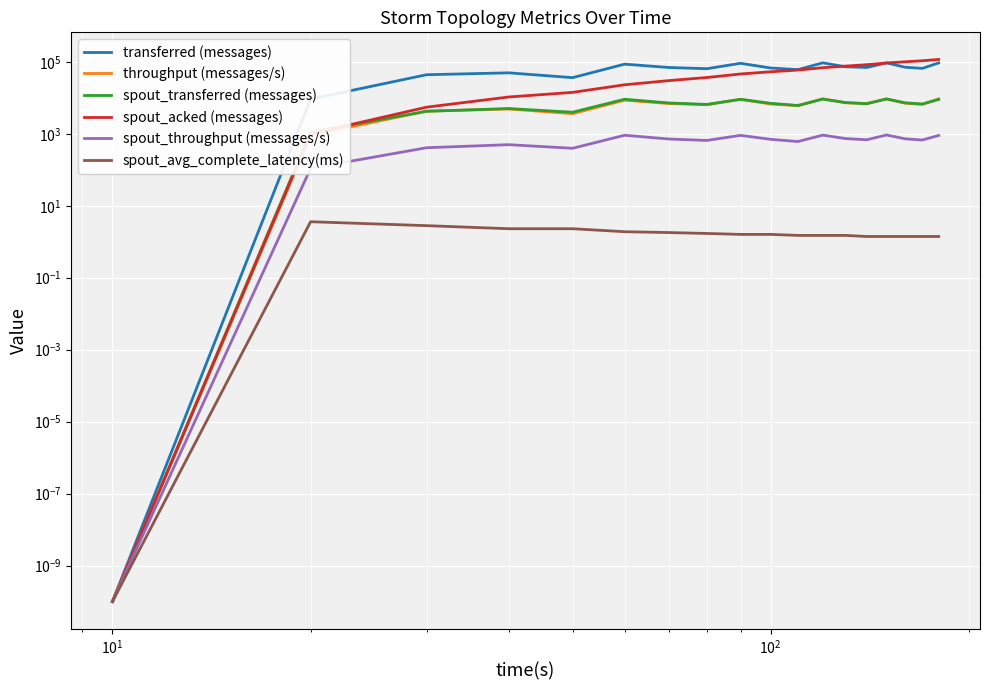

What is the difference between the second highest and minimum values in the spout_acked (messages) series?

107180.0